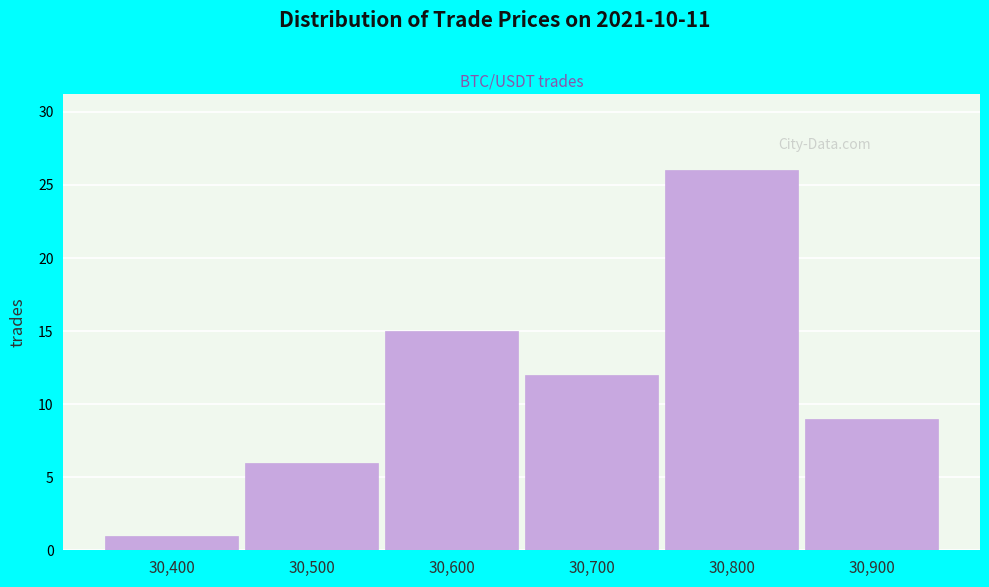

What is the height of the bar covering 30550 to 30650 on the x-axis? The values are not printed on the chart, so give them approximately, as read against the axis.

15